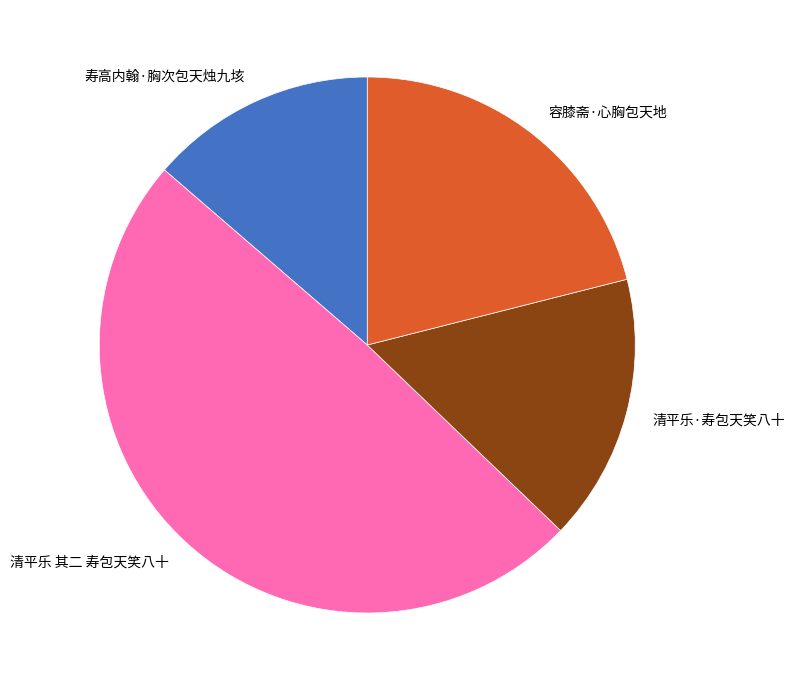

What is the largest slice in the pie chart?

清平乐 其二 寿包天笑八十